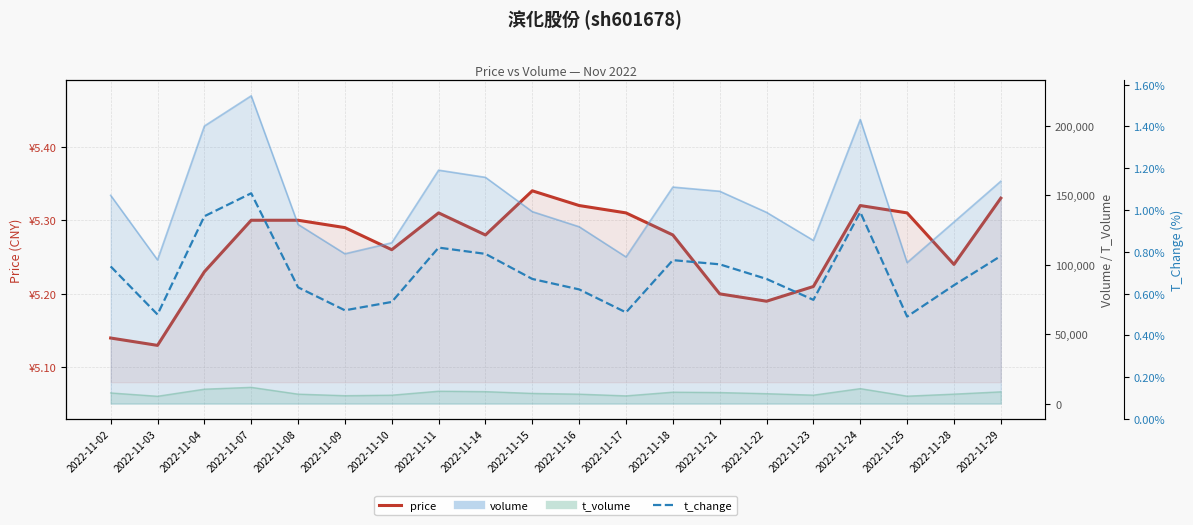

What value does the t_change series have at 2022-11-10?

0.6